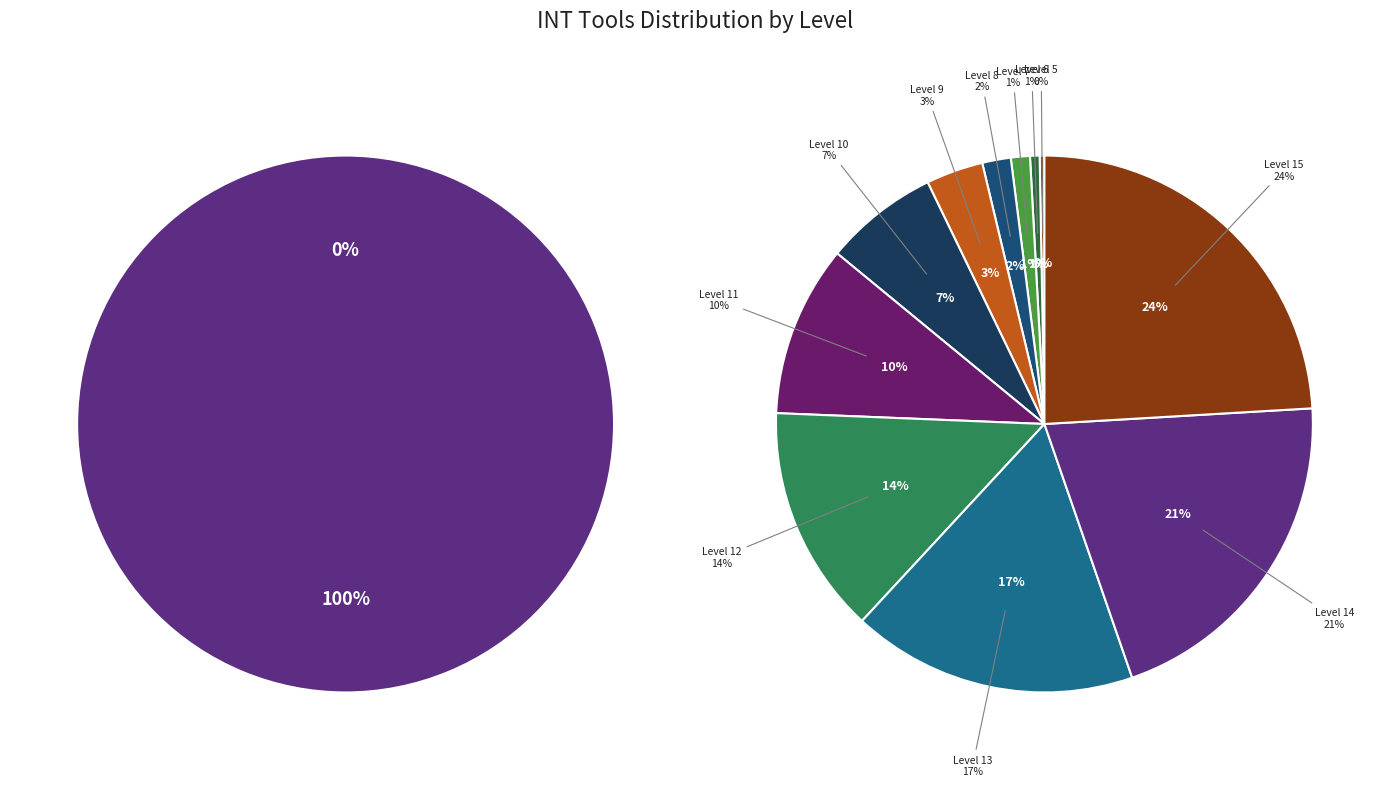

Rank the categories by value from lowest to highest.

Level 1, Level 2, Level 3, Level 4, Level 5, Level 6, Level 7, Level 8, Level 9, Level 10, Level 11, Level 12, Level 13, Level 14, Level 15